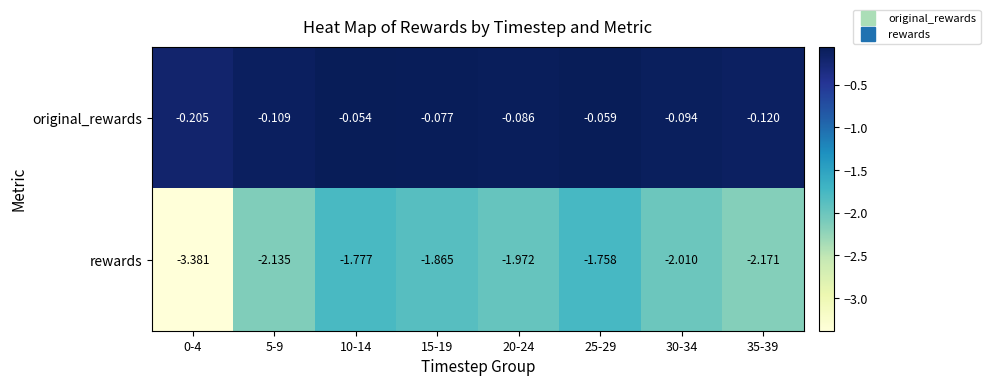

Which series has the largest range (max minus min)?

rewards